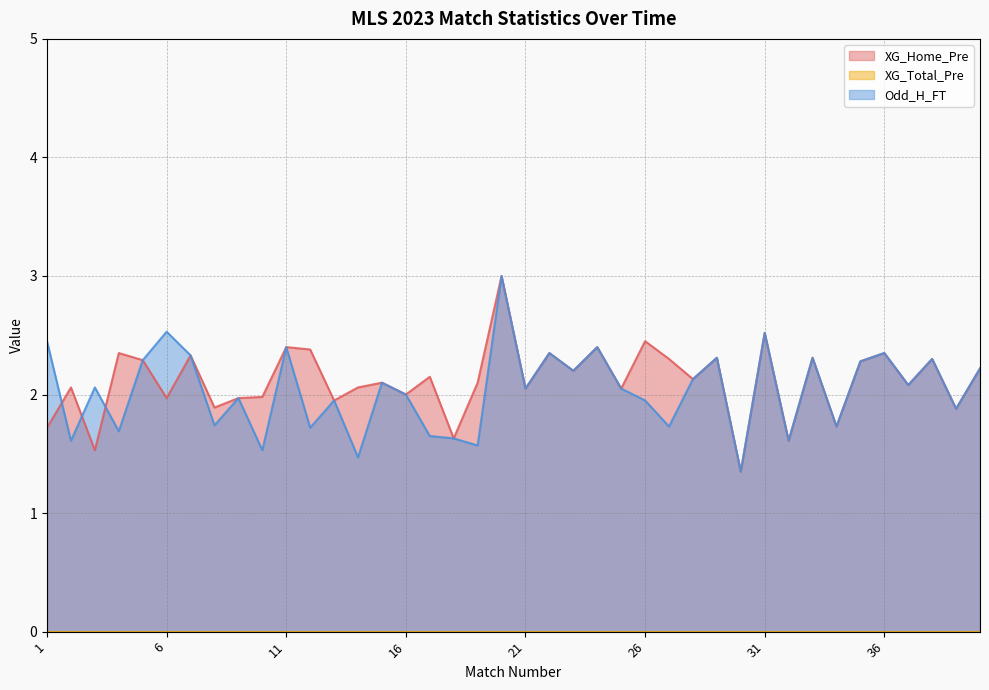

After their last crossing, which series has the higher values: Odd_H_FT or XG_Home_Pre?

XG_Home_Pre